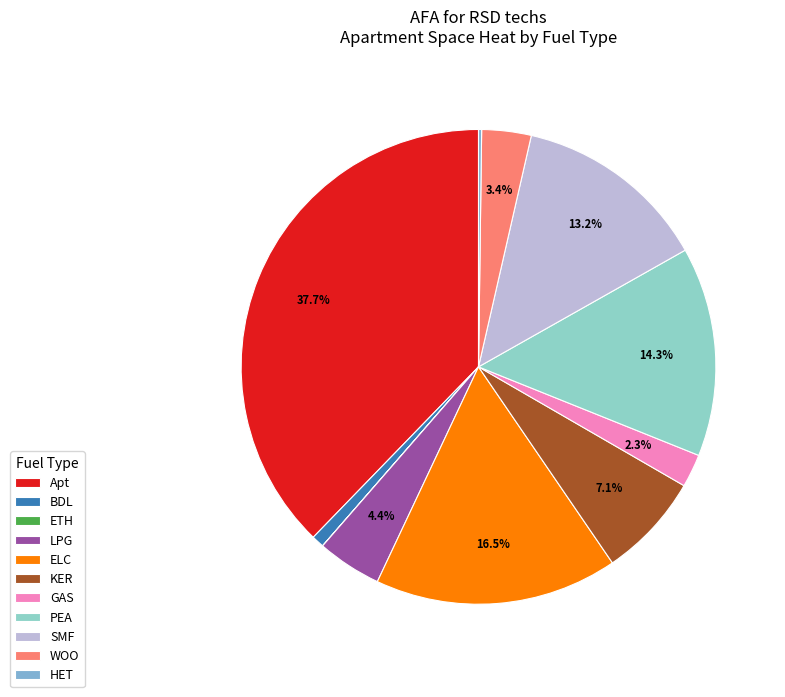

Which category has the smallest portion of the pie?

ETH